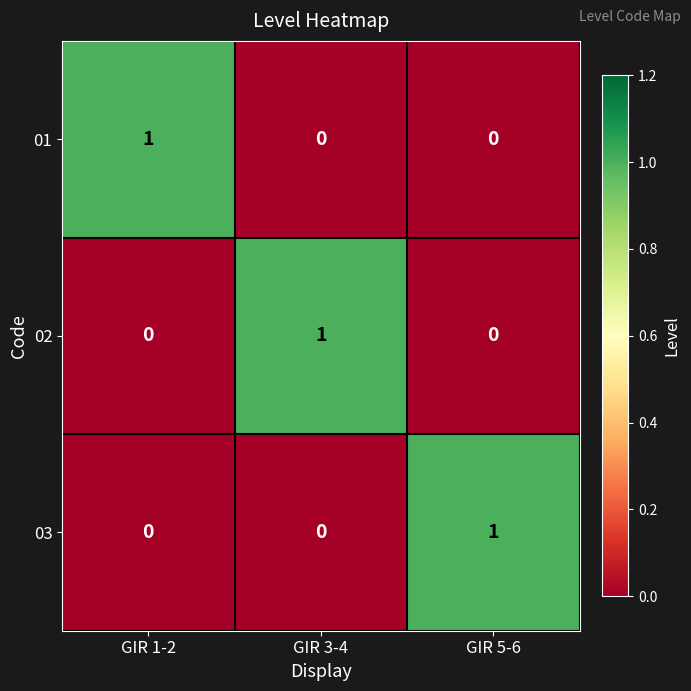

At which label does 02 reach its peak?

GIR 3-4